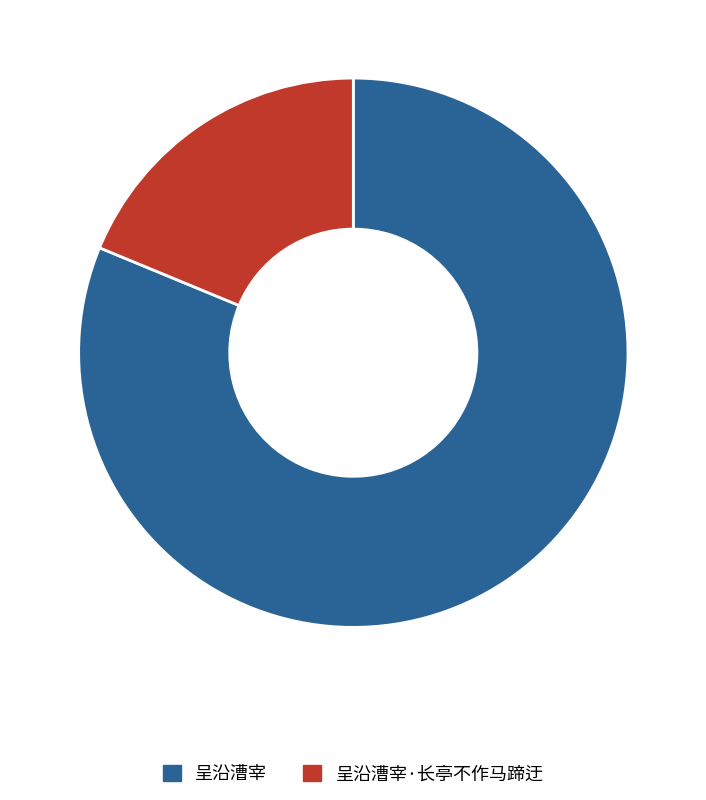

Does any single category account for the majority?

Yes